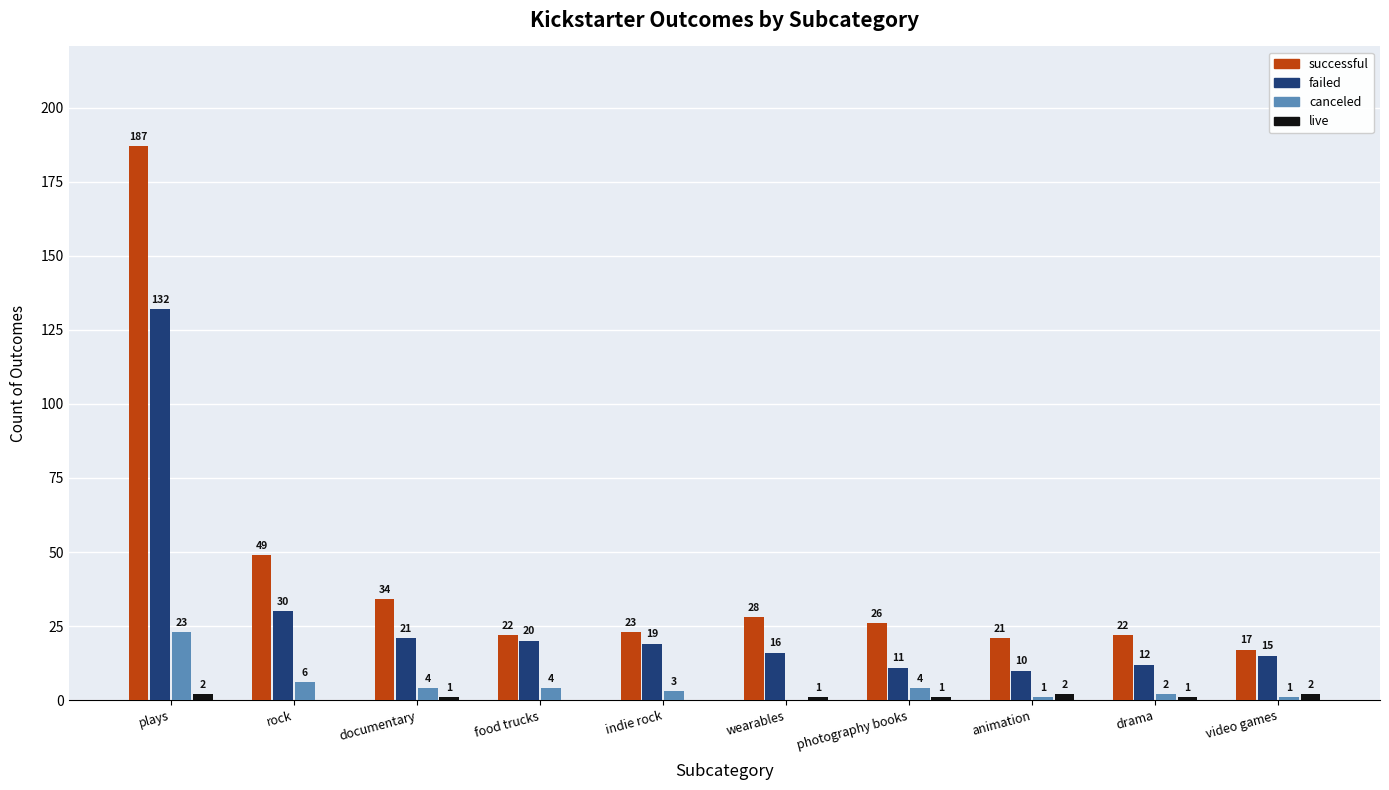

Between plays and rock, which series saw the biggest shift?

successful